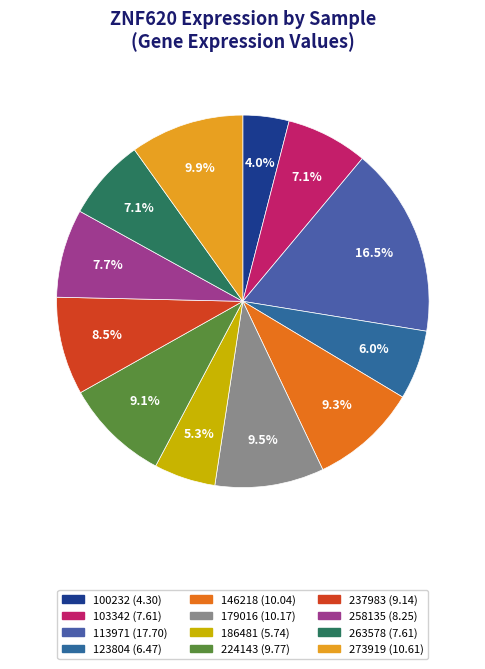

To the nearest percent, what is the combined percentage of 237983 and 258135?

16%